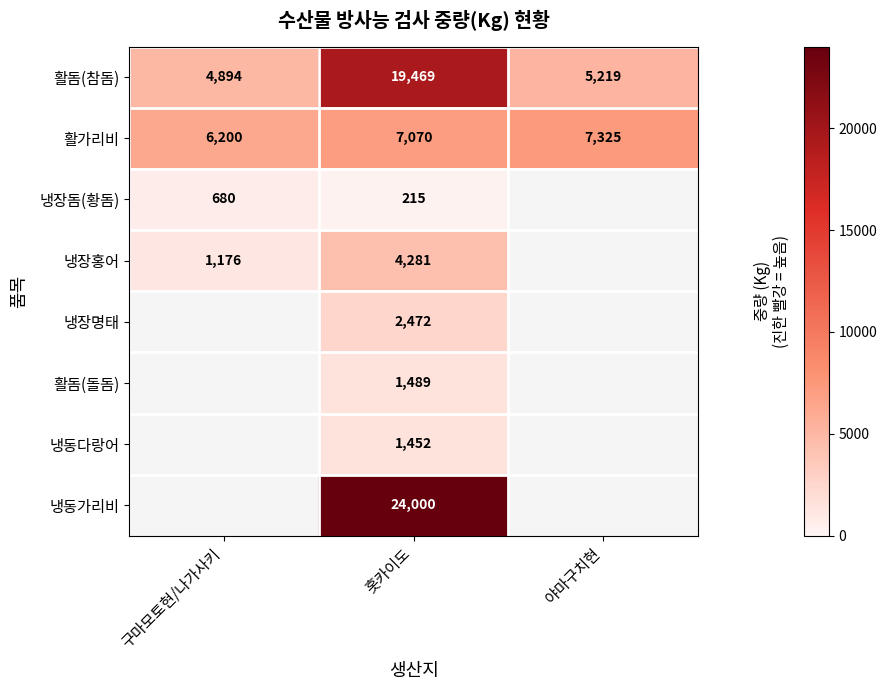

True or false: 냉동가리비 has a value of 24000 at 홋카이도.

True